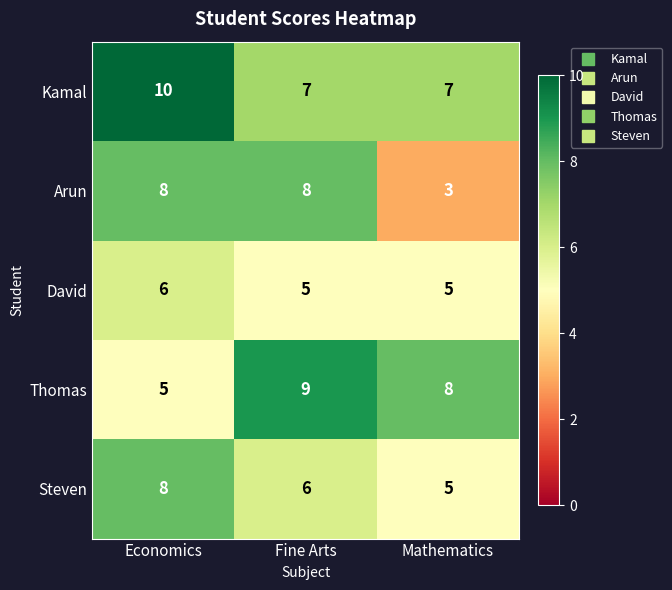

What is the average value of the Steven series?

6